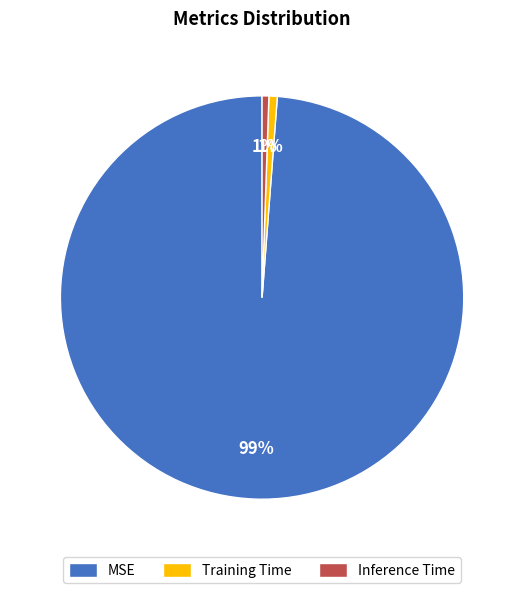

To the nearest percent, what is the average slice percentage?

33%